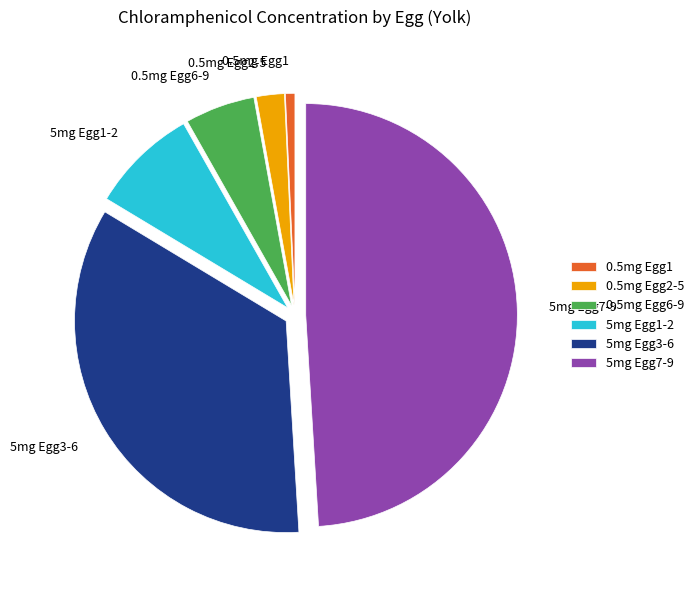

Count the number of slices in the pie.

6